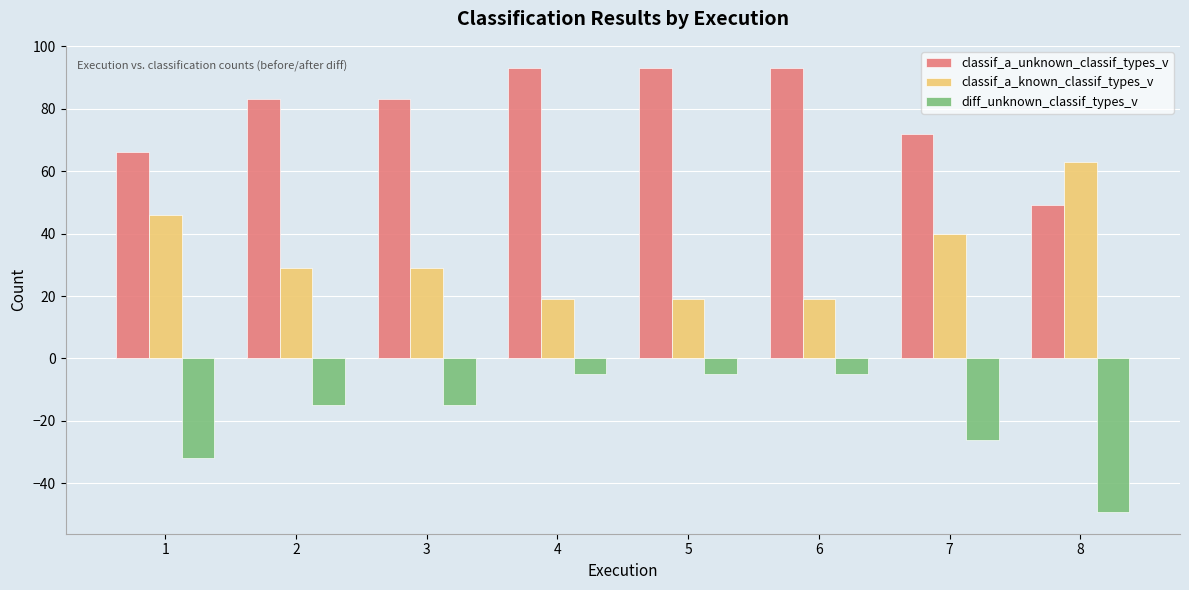

What is the spread (max minus min) of values at 6?

98